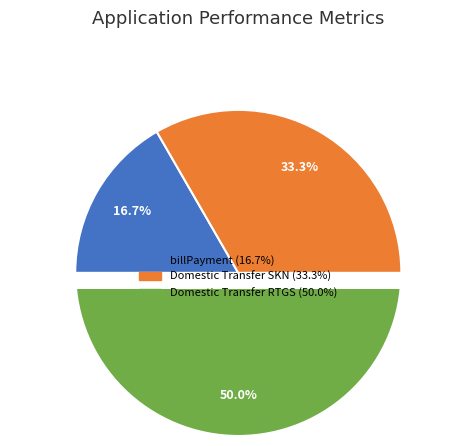

Which slice is the largest?

Domestic Transfer RTGS